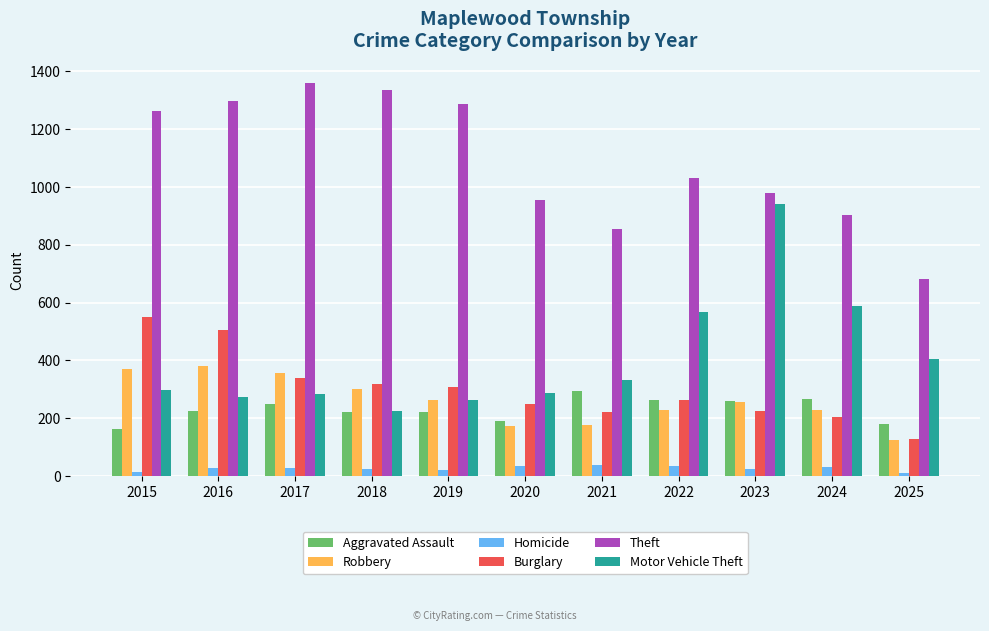

What is the difference between the second highest and minimum values in the Theft series?

654